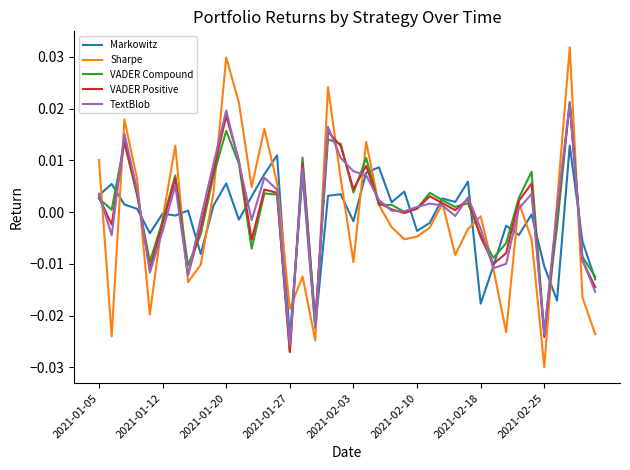

Which series has the largest range (max minus min)?

Sharpe